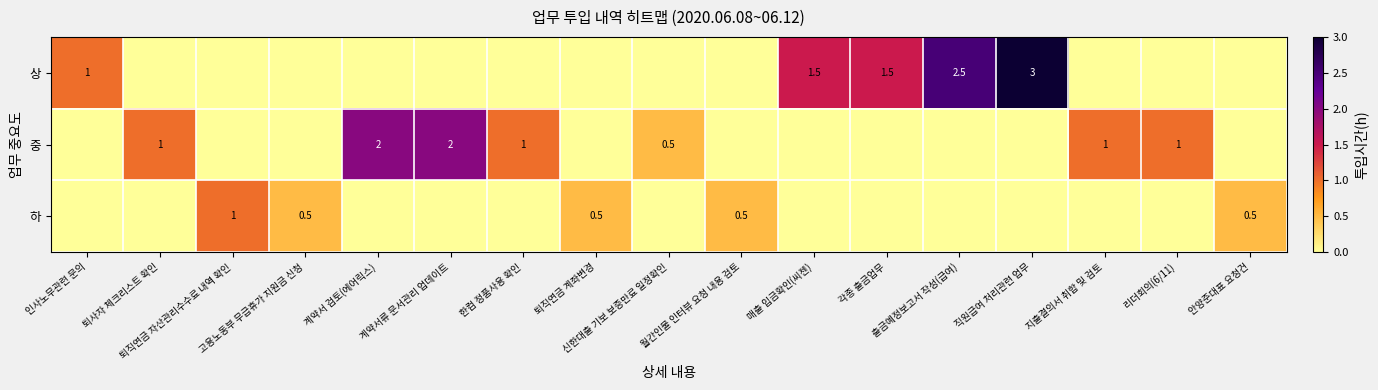

What is the difference between the second highest and second lowest values in the 상 series?

2.5